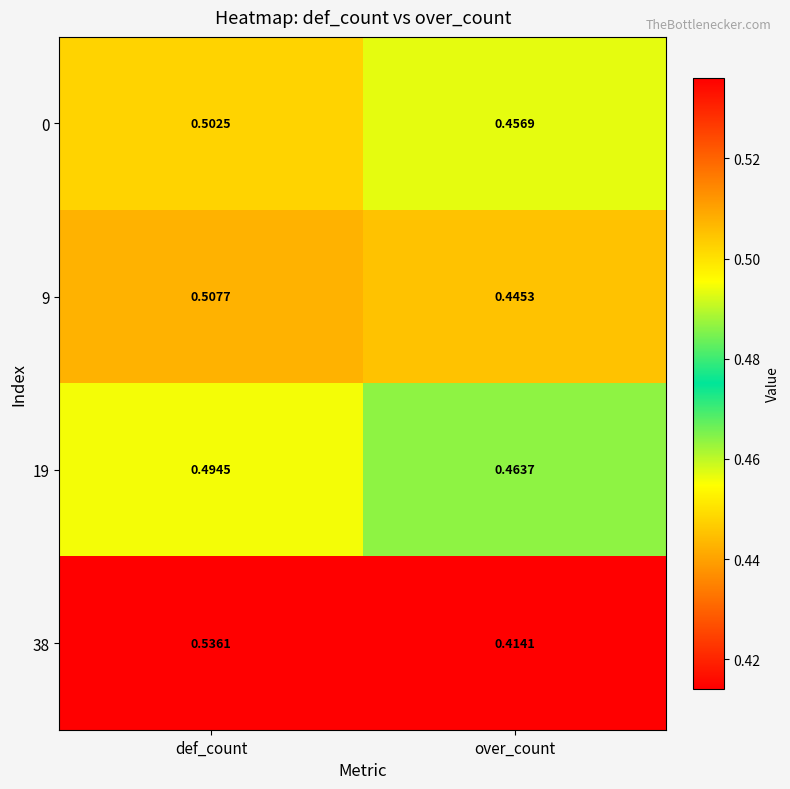

Where is 9 nearest to the value 0?

over_count